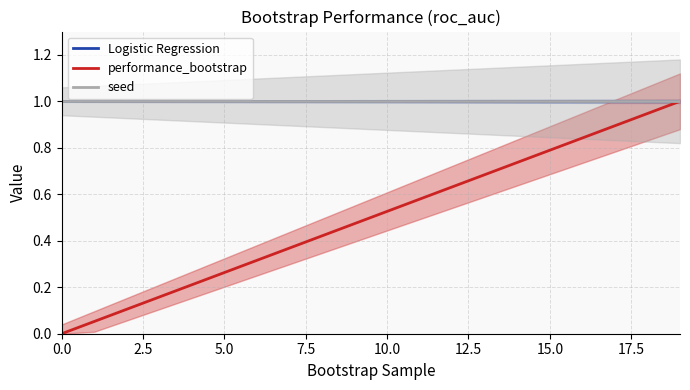

What is the approximate value of Logistic Regression at 10?

1.0